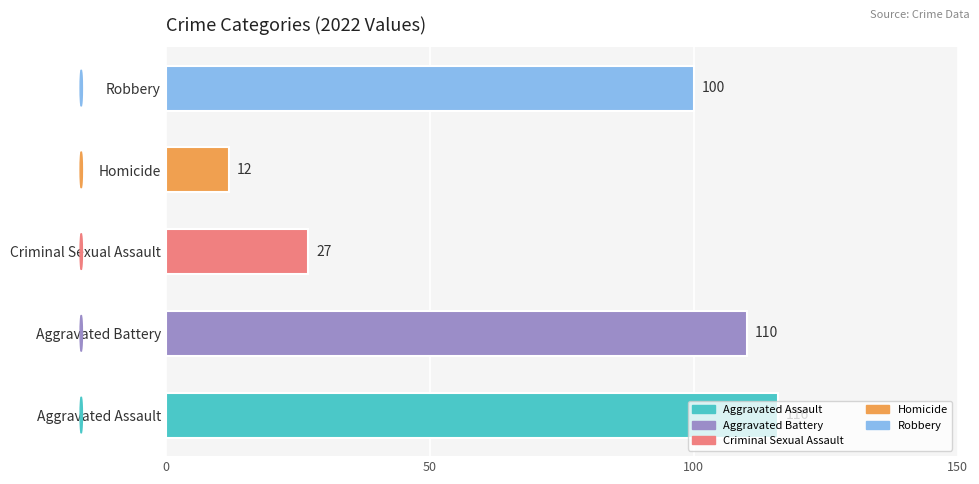

Read the value at Aggravated Assault, to the nearest 10.

120